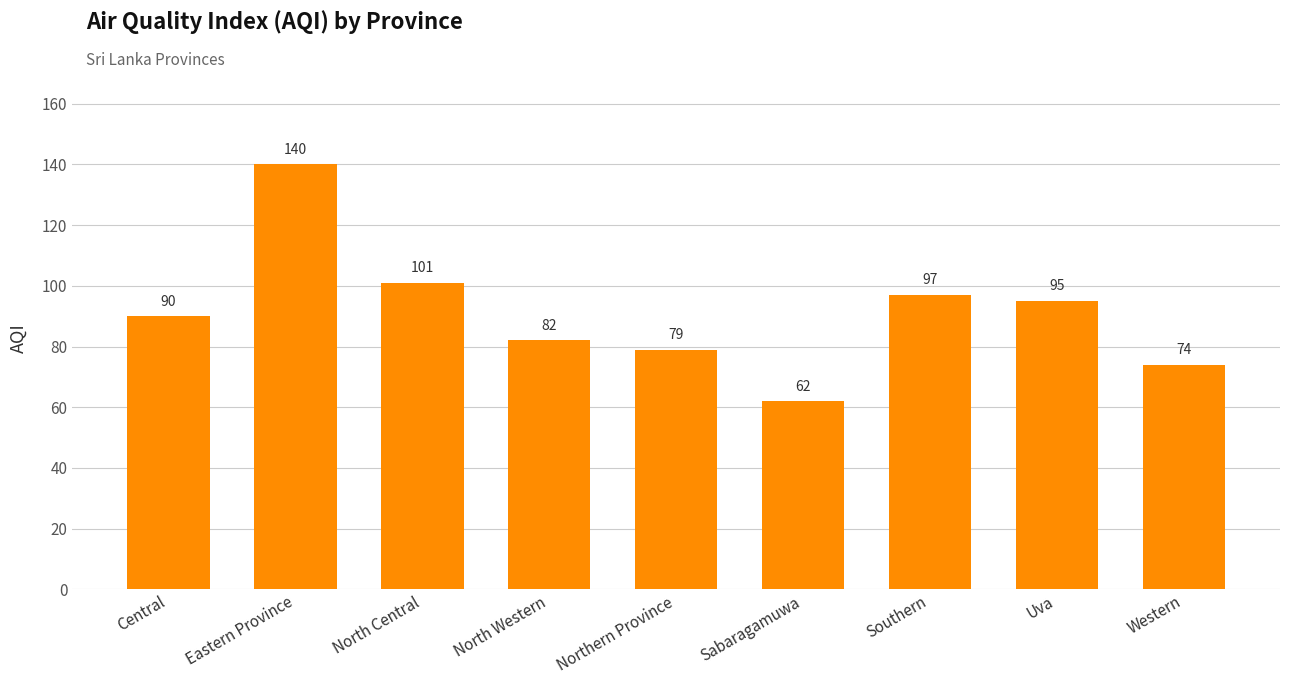

List the labels in order of value, largest first.

Eastern Province, North Central, Southern, Uva, Central, North Western, Northern Province, Western, Sabaragamuwa